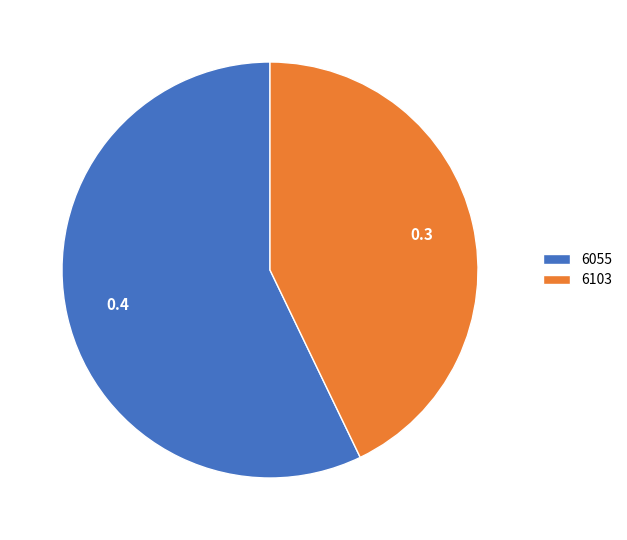

Which category has the smallest portion of the pie?

6103